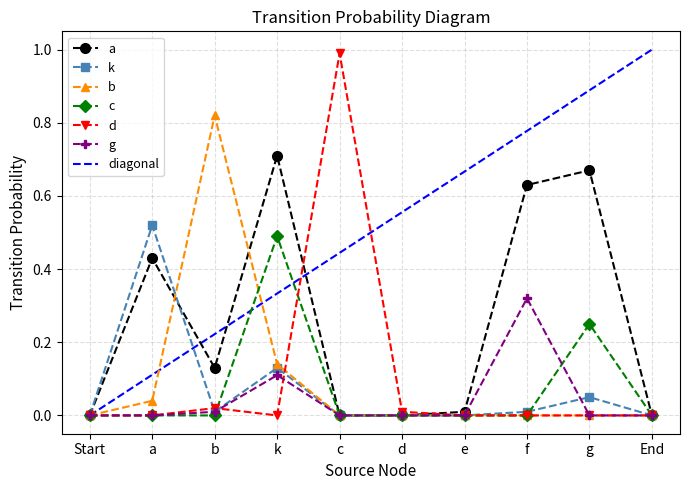

True or false: d has a value of -0.6 at e.

False